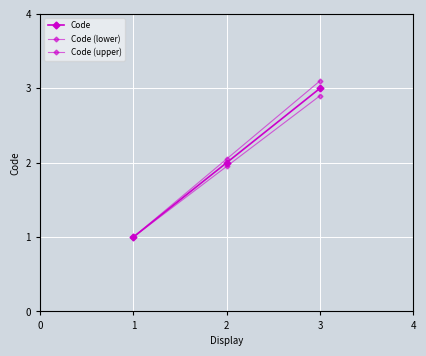

True or false: Code (lower) has a value of 1.9 at 1.

False